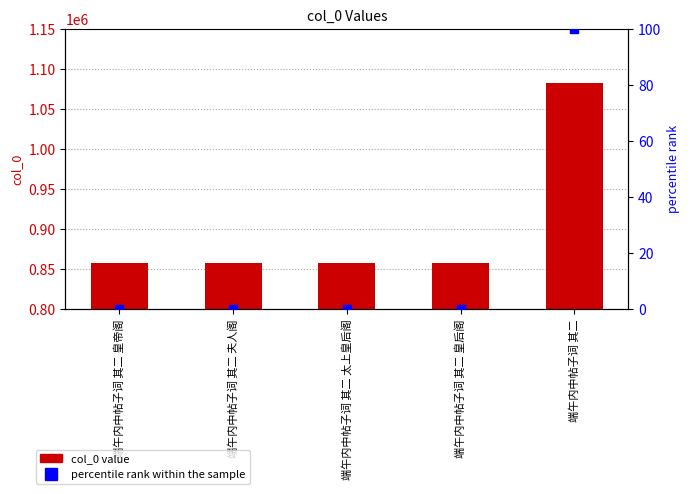

Which series has the widest spread of Y values?

col_0